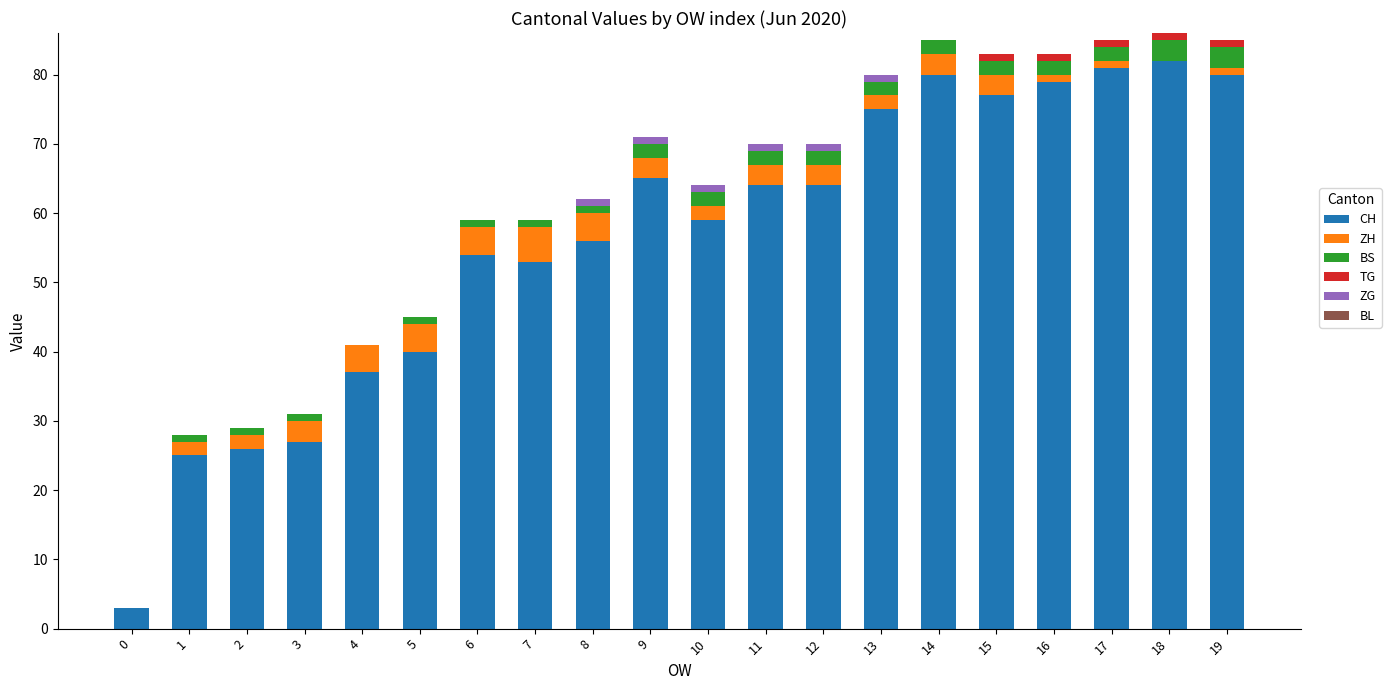

True or false: CH has a value of 76 at 8.

False